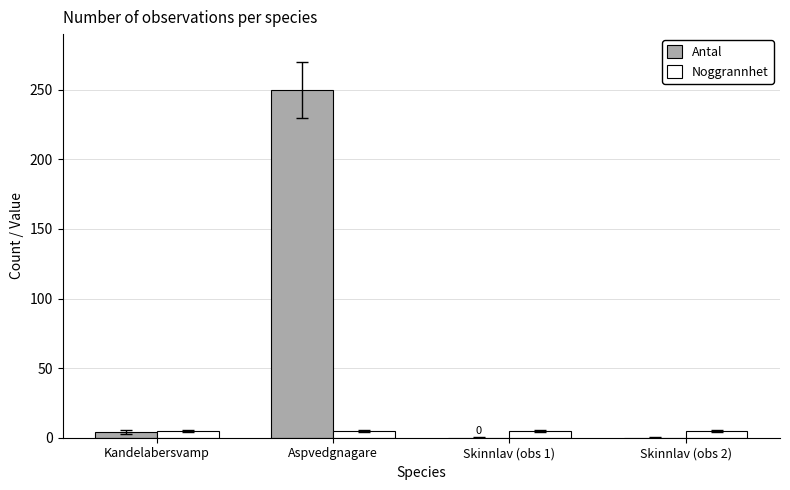

Where is Antal nearest to the value 125?

Kandelabersvamp